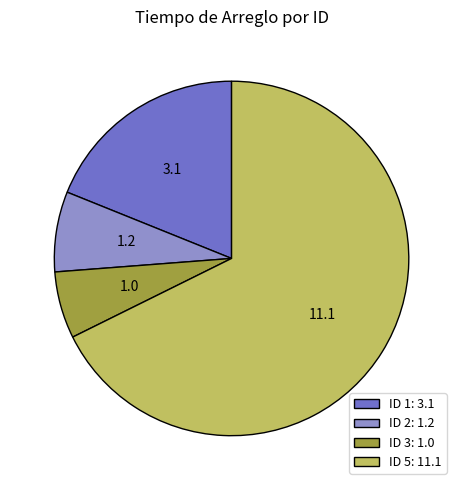

Combined, do ID 5: 11.1 and ID 1: 3.1 account for over 50%?

Yes